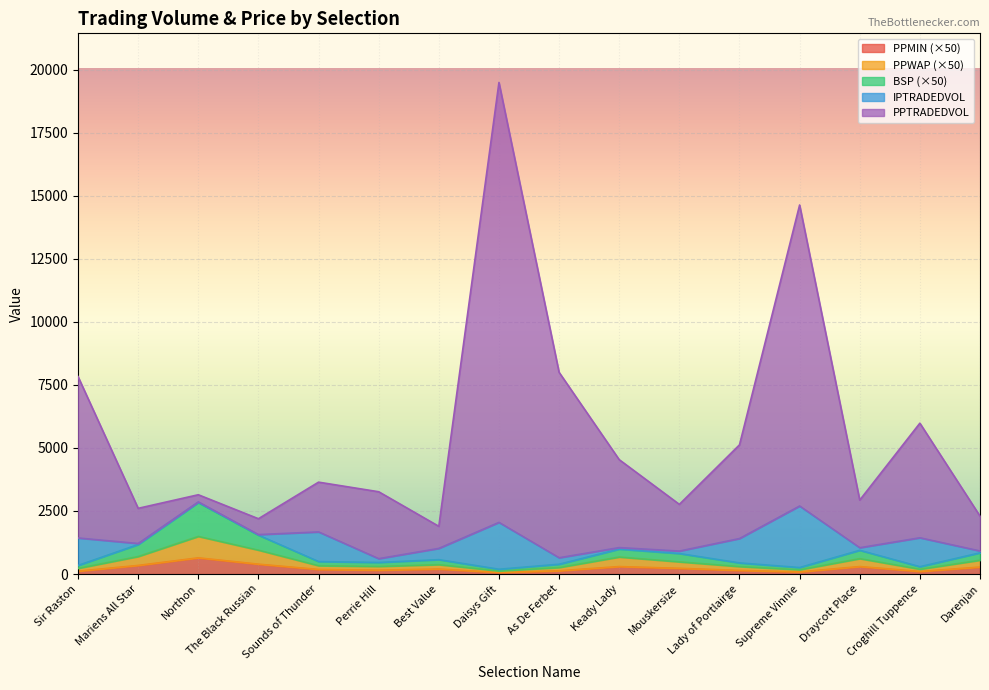

What is the smallest value displayed?

59.5